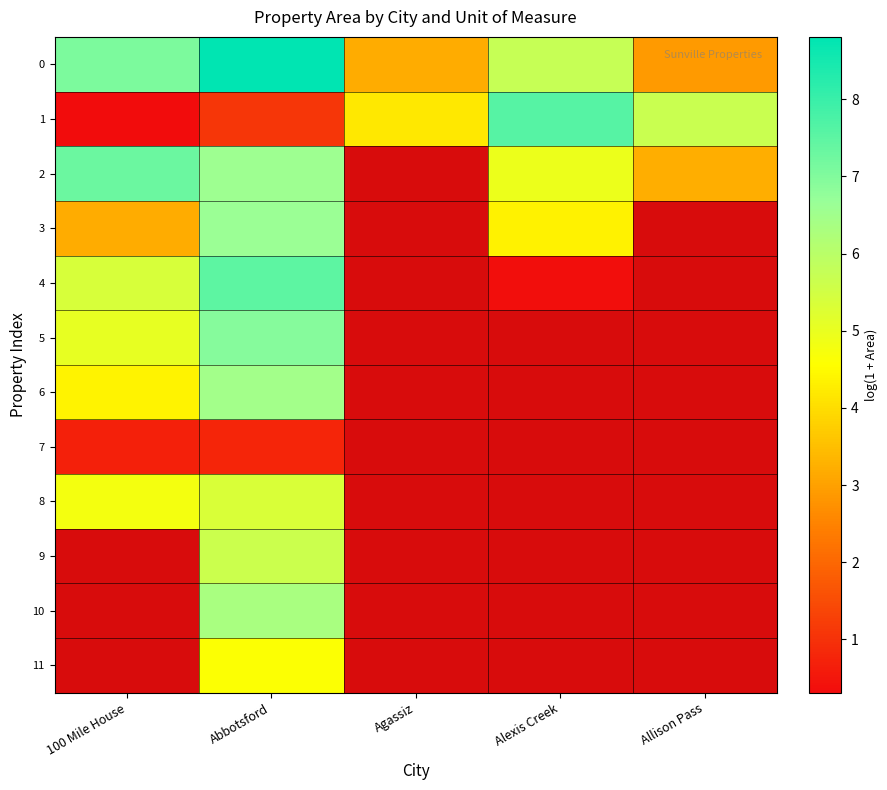

The value of 5 at Abbotsford is 2.4. True or false?

False